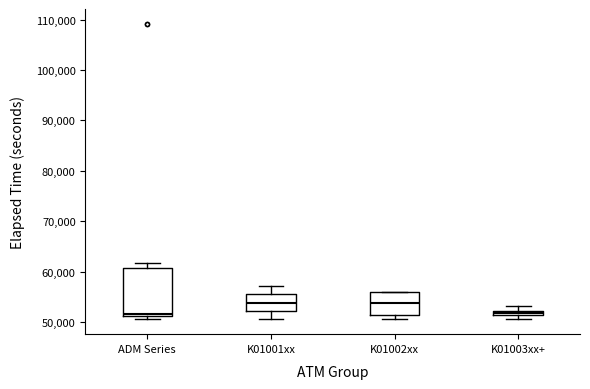

Where does the lower whisker of the box for K01001xx end on the y-axis? The values are not printed on the chart, so give them approximately, as read against the axis.

51000